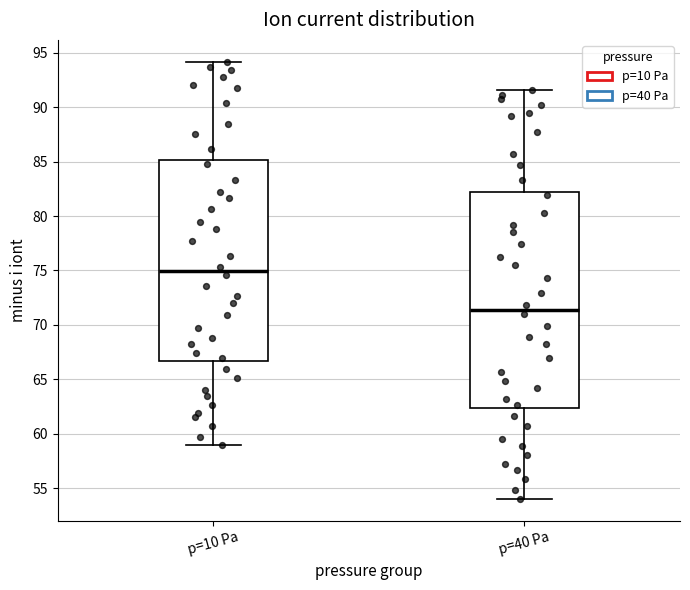

Reading left to right, transcribe this box plot: for each box, give where its median line is, the range the box spans, and where its two whiskers end, as read against the y-axis. The values are not printed on the chart, so give them approximately, as read against the axis.

p=10 Pa: median 75.0, box 66.5 to 85.0, whiskers 59.0 to 94.0
p=40 Pa: median 71.5, box 62.5 to 82.5, whiskers 54.0 to 91.5